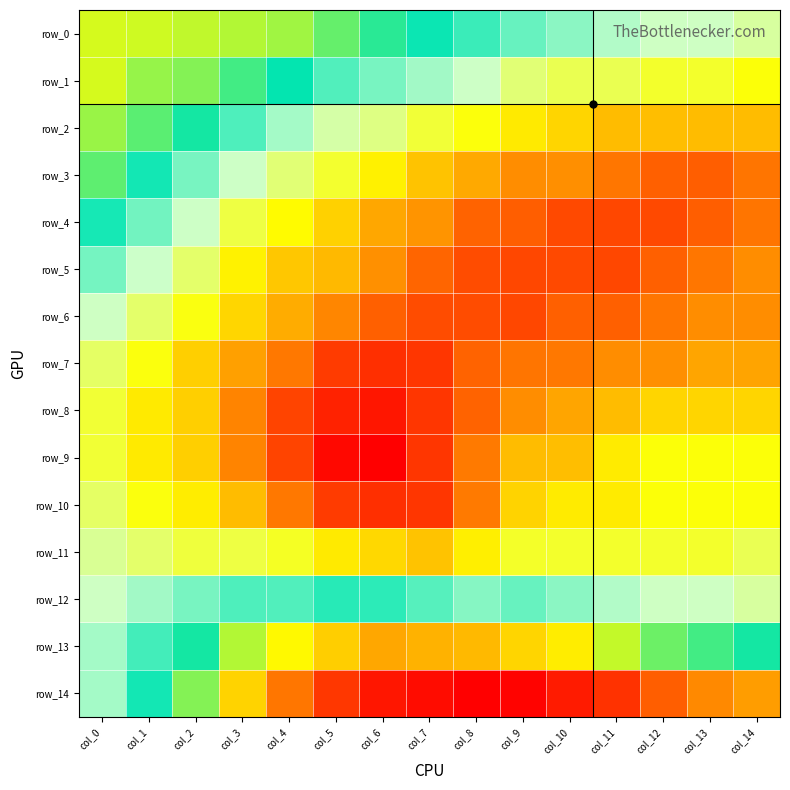

Where is row_5 nearest to the value 0?

col_0